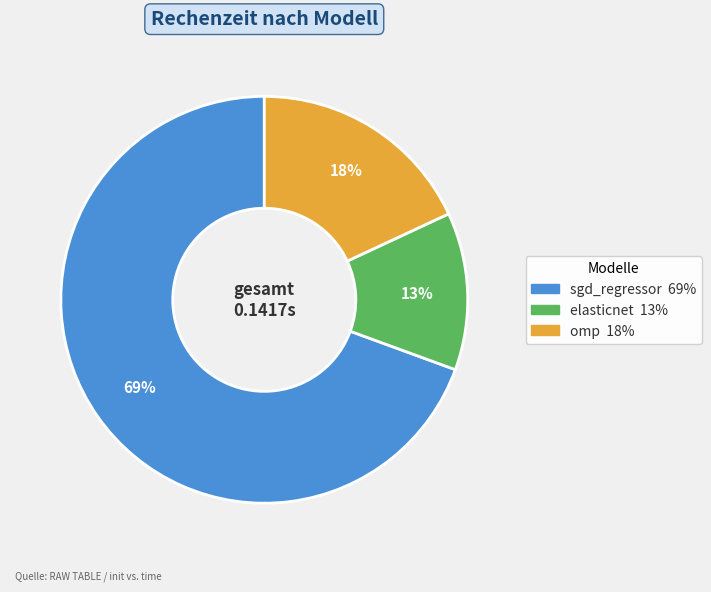

To the nearest percent, what is the average slice percentage?

33%